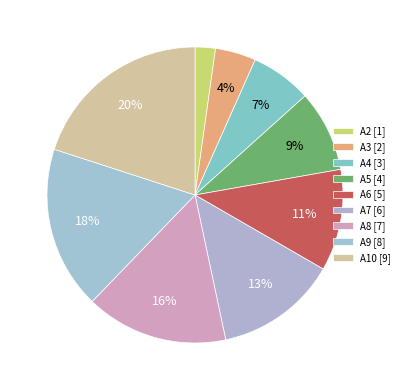

Combined, do A7 and A9 account for over 50%?

No